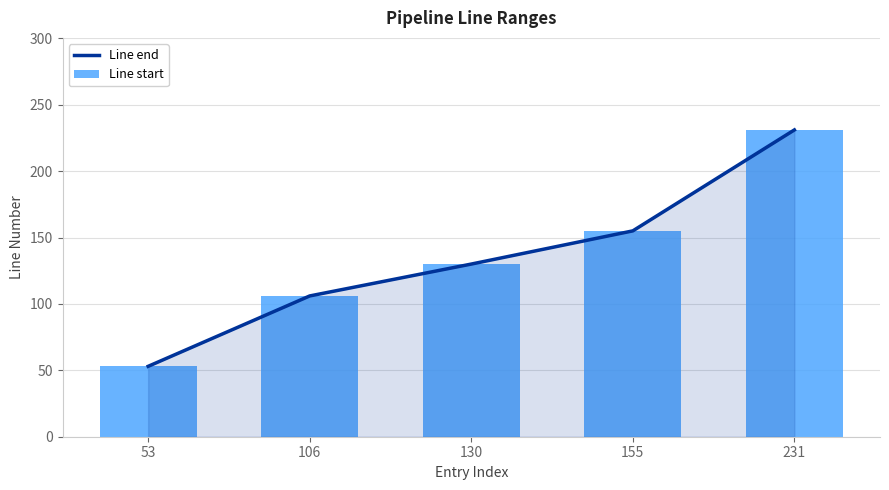

Is it true that Line end equals 231 at 231?

True